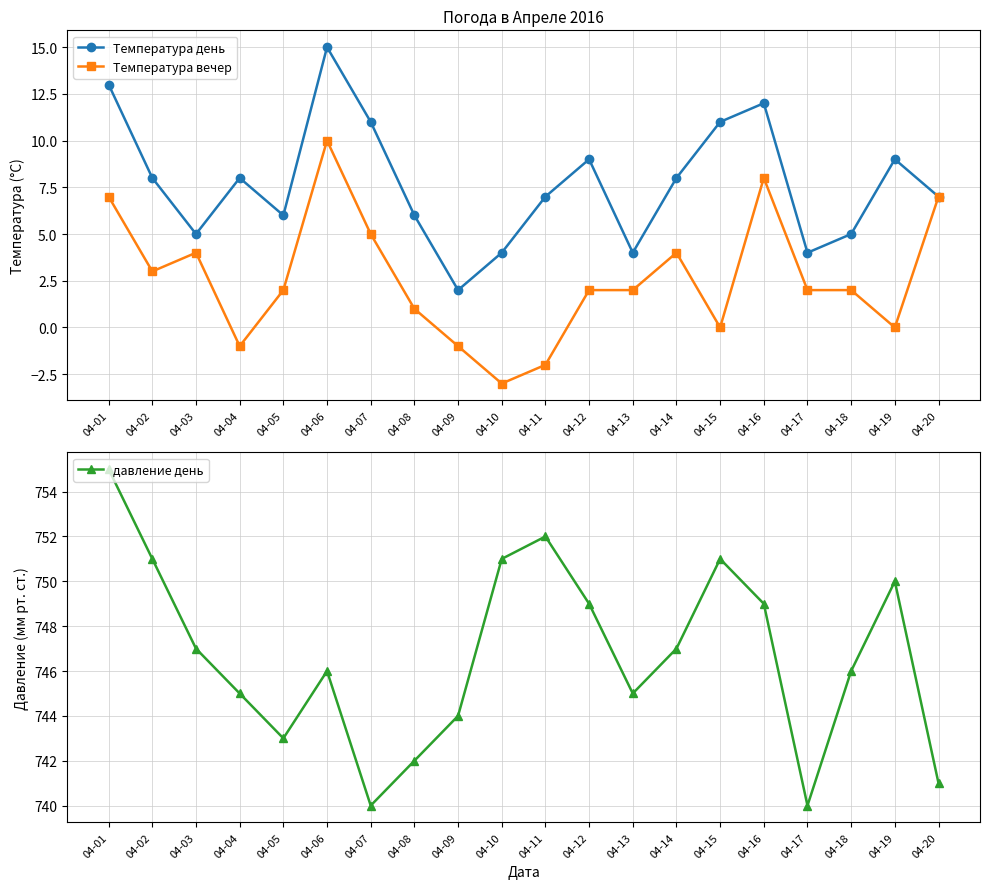

Does the chart have visible grid lines?

Yes